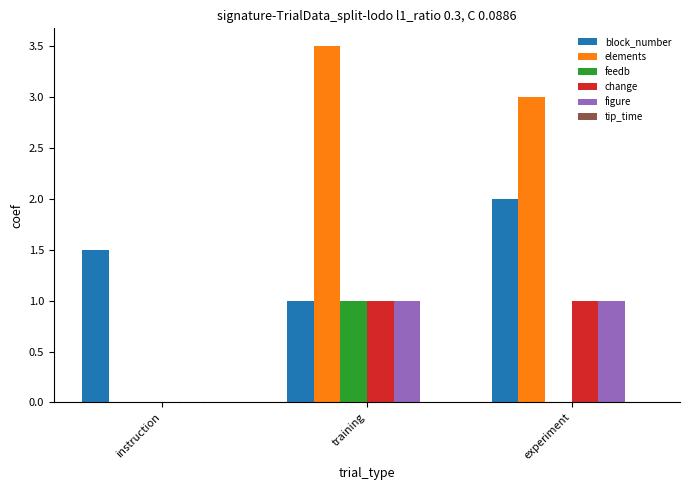

How many categories are shown in the chart?

3